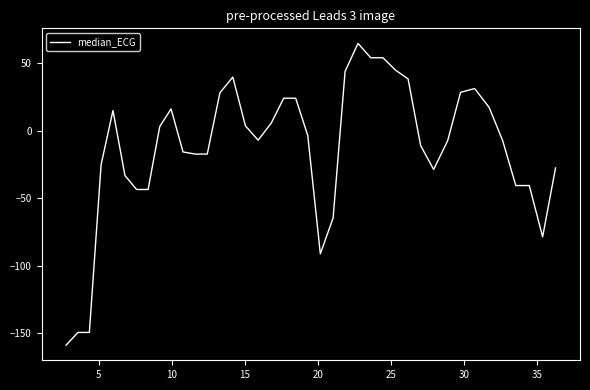

What is the maximum value shown in the chart?

64.5